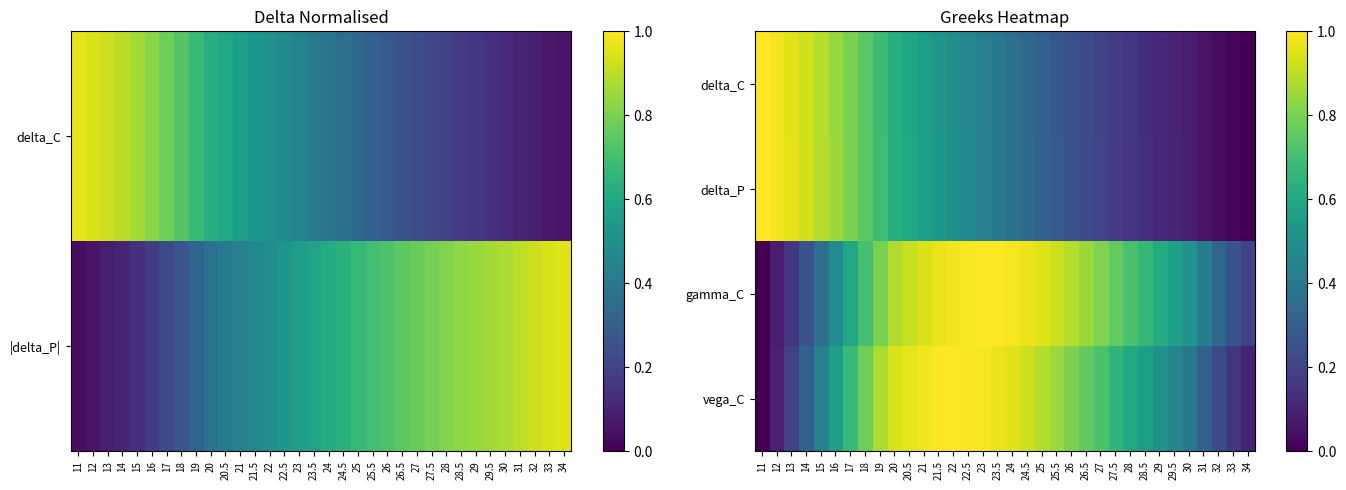

Where is gamma_C nearest to the value 0?

11